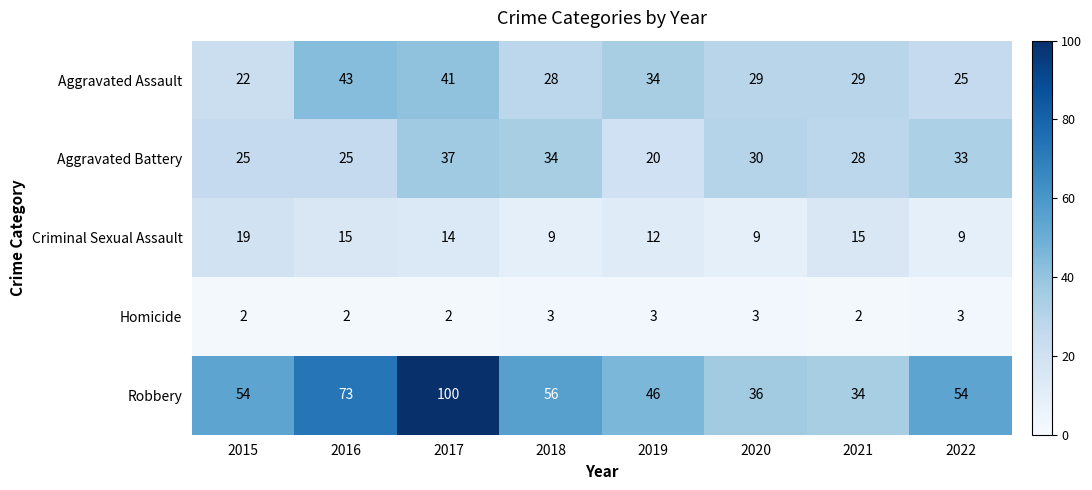

Rank the series by their maximum value, from highest to lowest.

Robbery, Aggravated Assault, Aggravated Battery, Criminal Sexual Assault, Homicide